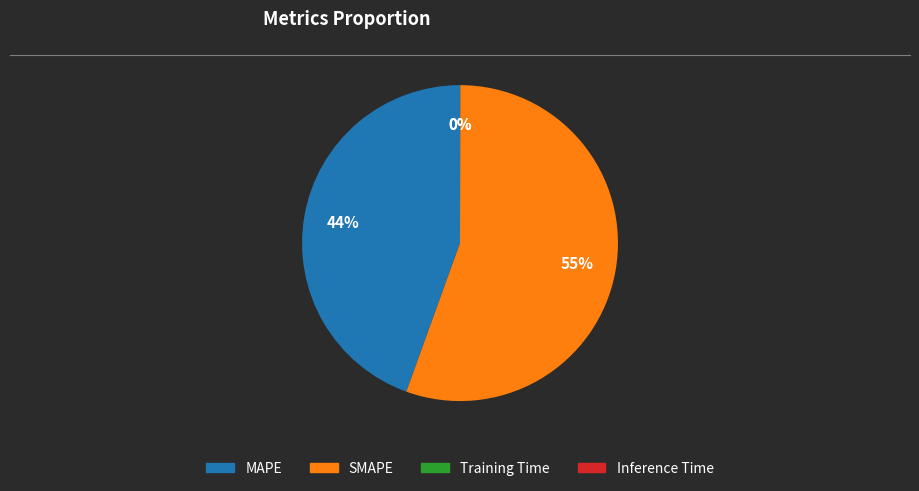

What is the largest slice in the pie chart?

SMAPE